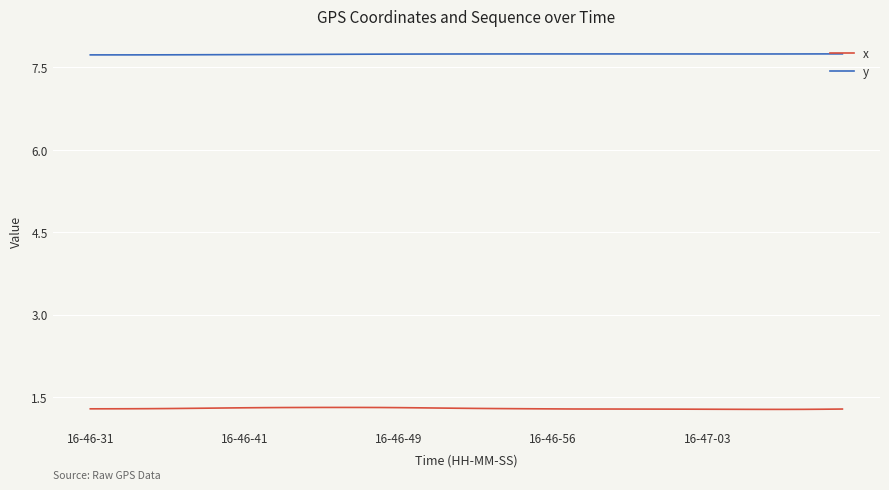

Which series has the largest total across all categories?

y